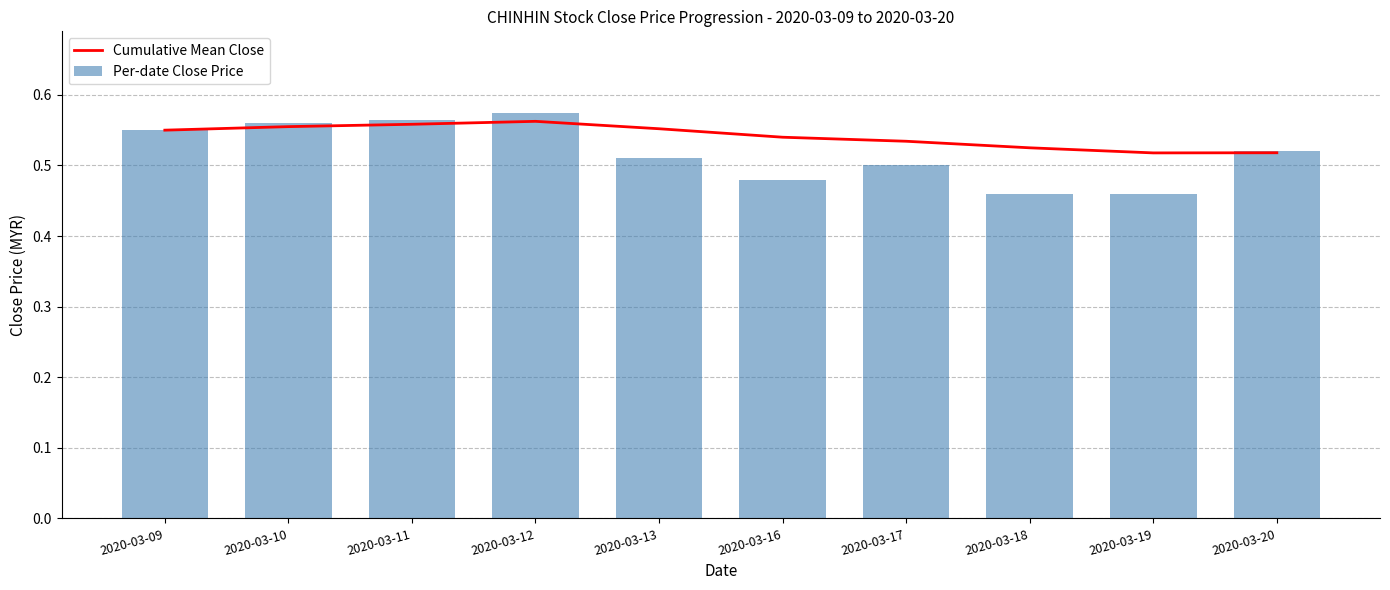

What value does the Per-date Close Price series have at 2020-03-19?

0.5